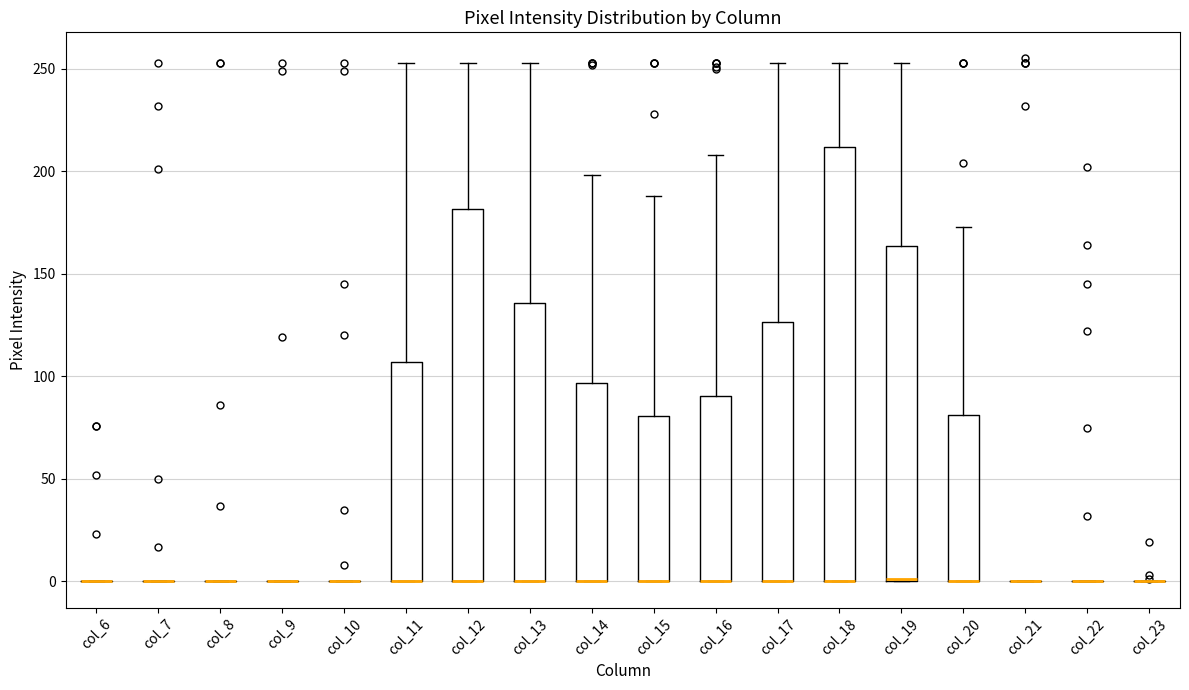

Reading left to right, read every box against the y-axis: the position of its median line, the range the box covers, and the ends of its whiskers. The values are not printed on the chart, so give them approximately, as read against the axis.

col_6: box collapsed to a line at 0, whiskers 0 to 0
col_7: box collapsed to a line at 0, whiskers 0 to 0
col_8: box collapsed to a line at 0, whiskers 0 to 0
col_9: box collapsed to a line at 0, whiskers 0 to 0
col_10: box collapsed to a line at 0, whiskers 0 to 0
col_11: median 0 (drawn on the box's lower edge), box 0 to 105, whiskers 0 to 255
col_12: median 0 (drawn on the box's lower edge), box 0 to 180, whiskers 0 to 255
col_13: median 0 (drawn on the box's lower edge), box 0 to 135, whiskers 0 to 255
col_14: median 0 (drawn on the box's lower edge), box 0 to 95, whiskers 0 to 200
col_15: median 0 (drawn on the box's lower edge), box 0 to 80, whiskers 0 to 190
col_16: median 0 (drawn on the box's lower edge), box 0 to 90, whiskers 0 to 210
col_17: median 0 (drawn on the box's lower edge), box 0 to 125, whiskers 0 to 255
col_18: median 0 (drawn on the box's lower edge), box 0 to 210, whiskers 0 to 255
col_19: median 0 (drawn on the box's lower edge), box 0 to 165, whiskers 0 to 255
col_20: median 0 (drawn on the box's lower edge), box 0 to 80, whiskers 0 to 175
col_21: box collapsed to a line at 0, whiskers 0 to 0
col_22: box collapsed to a line at 0, whiskers 0 to 0
col_23: box collapsed to a line at 0, whiskers 0 to 0